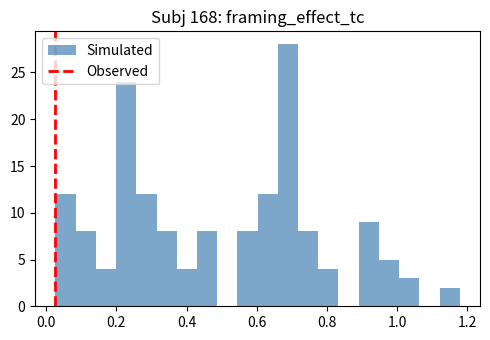

Around what value on the x-axis is the tallest bar? Give the approximate position of its centre, as read against the axis.

0.68